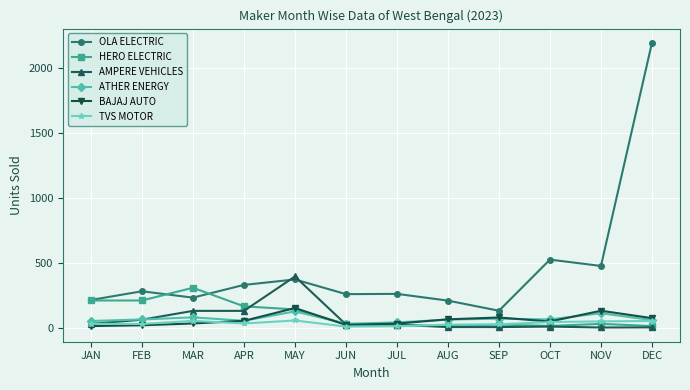

True or false: BAJAJ AUTO has more than 0 points higher than both neighbors.

True